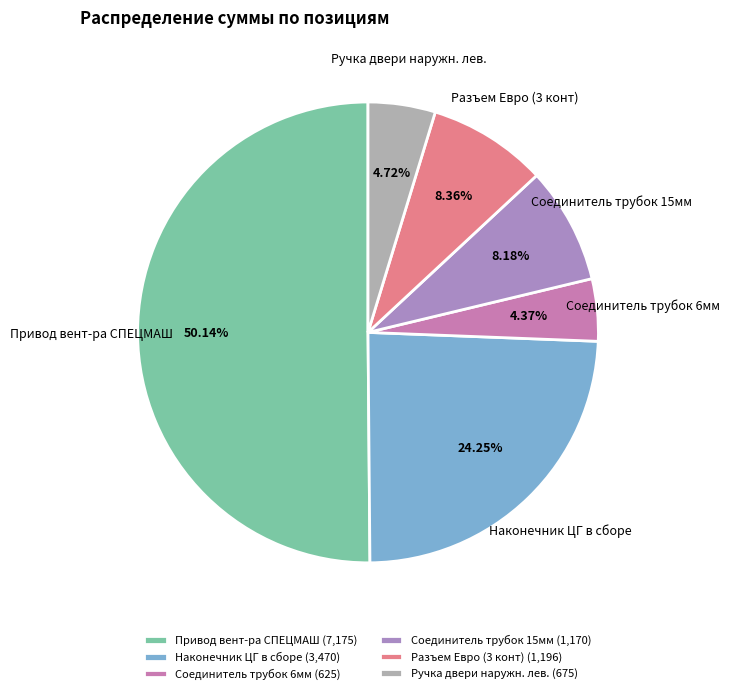

What portion of the pie excludes Ручка двери наружн. лев.?

95.3%